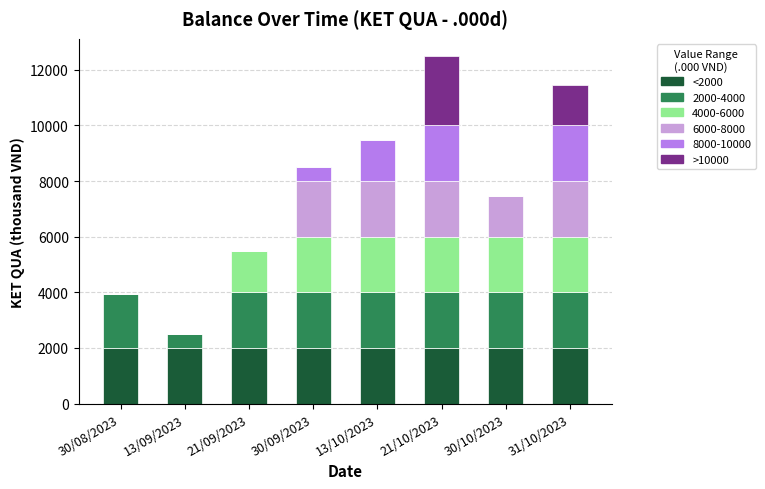

What is the total value across all series at 30/08/2023?

3930